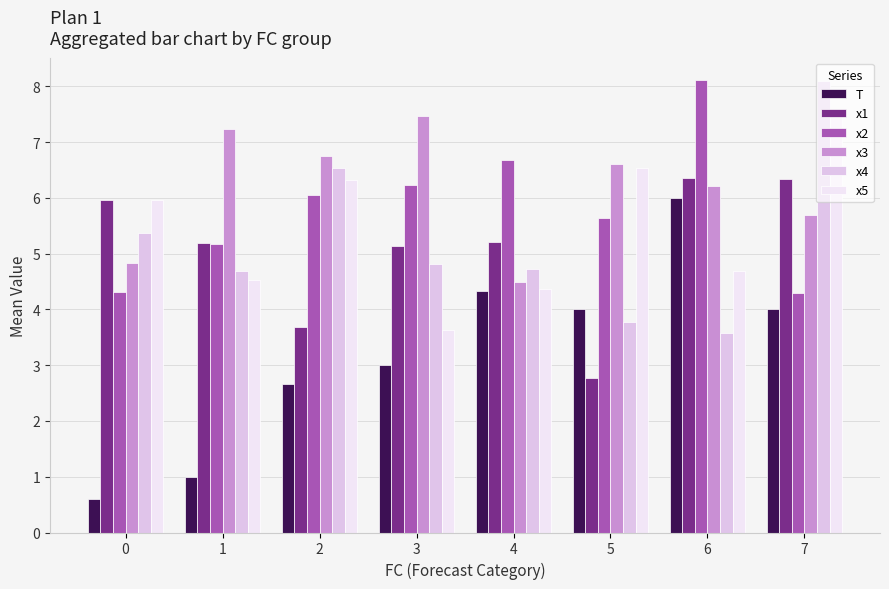

True or false: x2 has a value of 4.3 at 7.

True